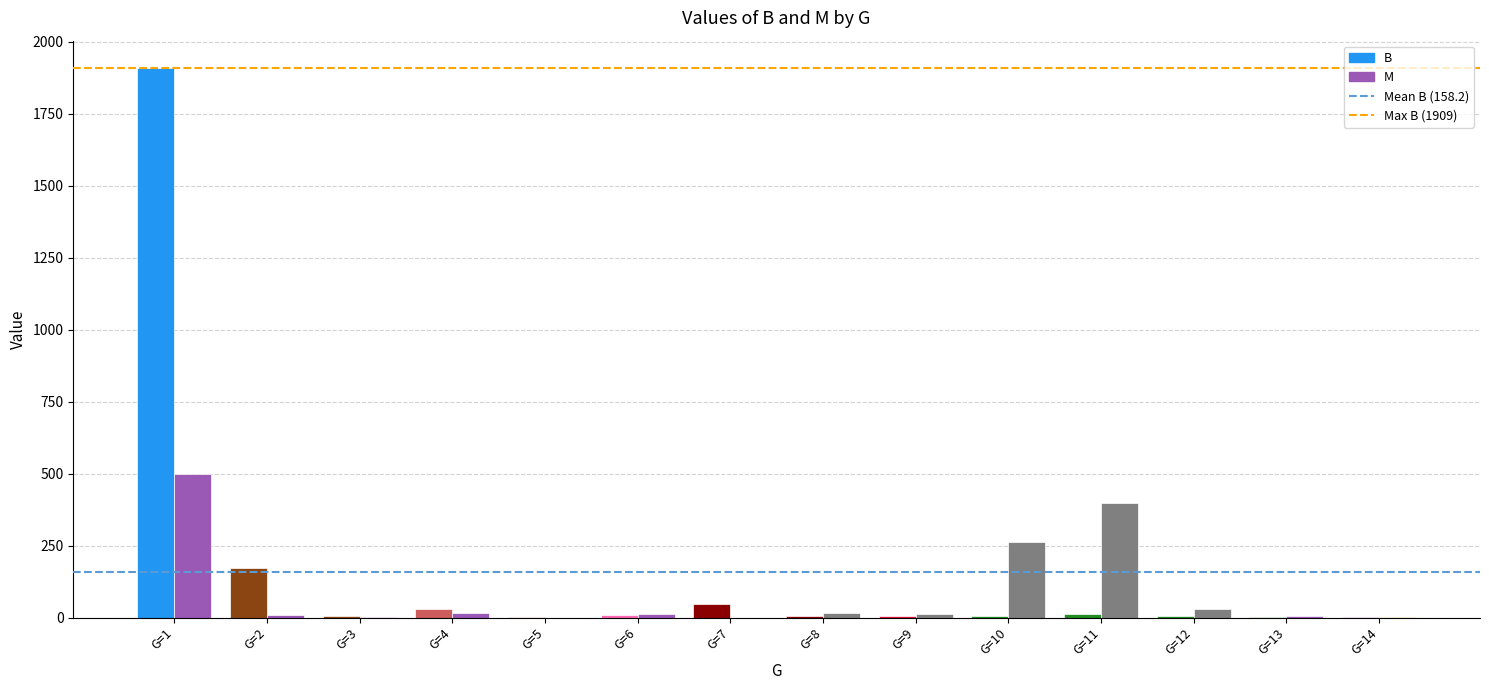

What is the sum of the B values at 14 and 1?

1910